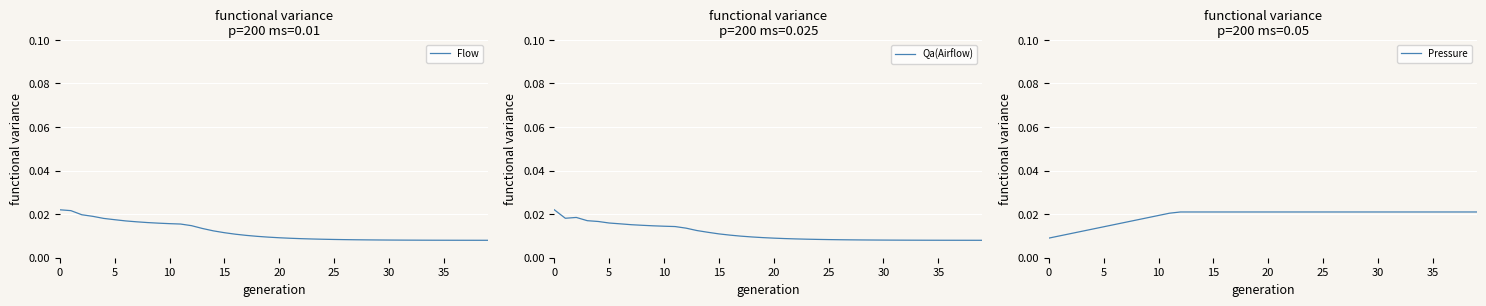

How many lines are shown in the chart?

3